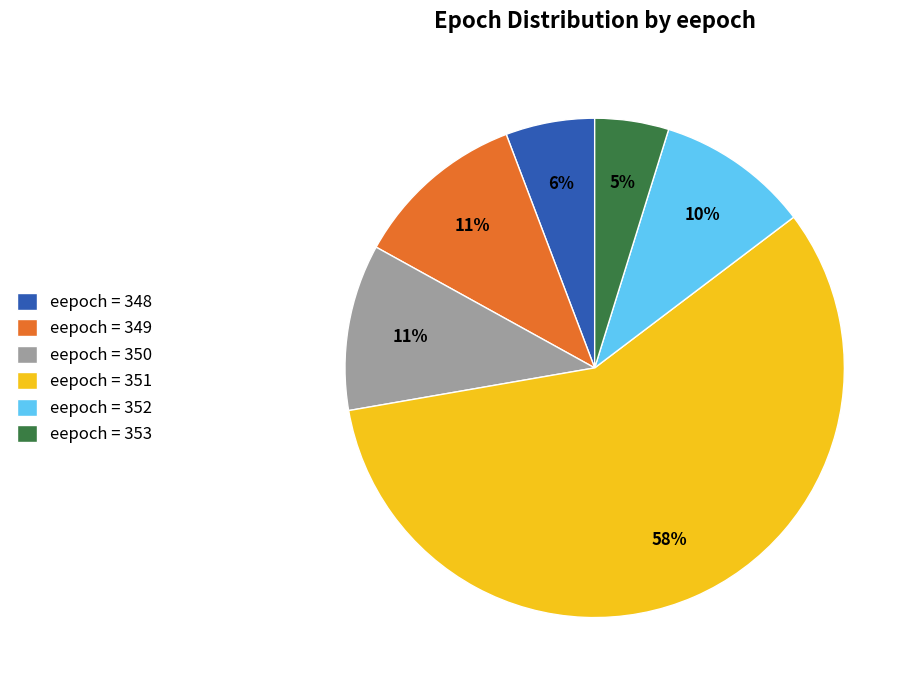

Approximately how many times larger is the value at eepoch = 352 compared to eepoch = 349?

0.9